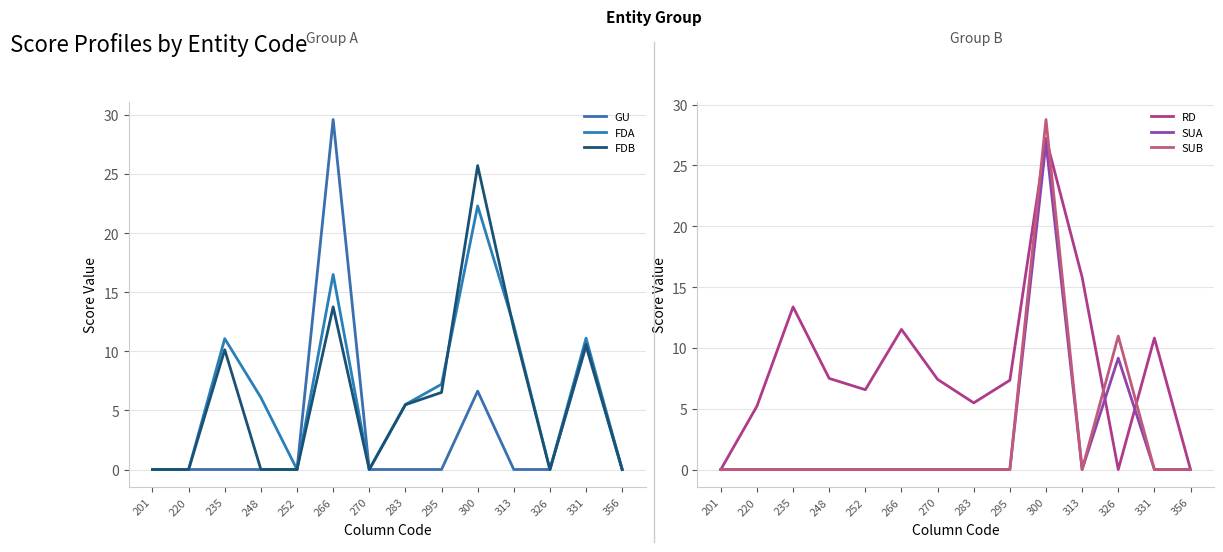

What is the value of the RD point at the 8th from the left?

5.5